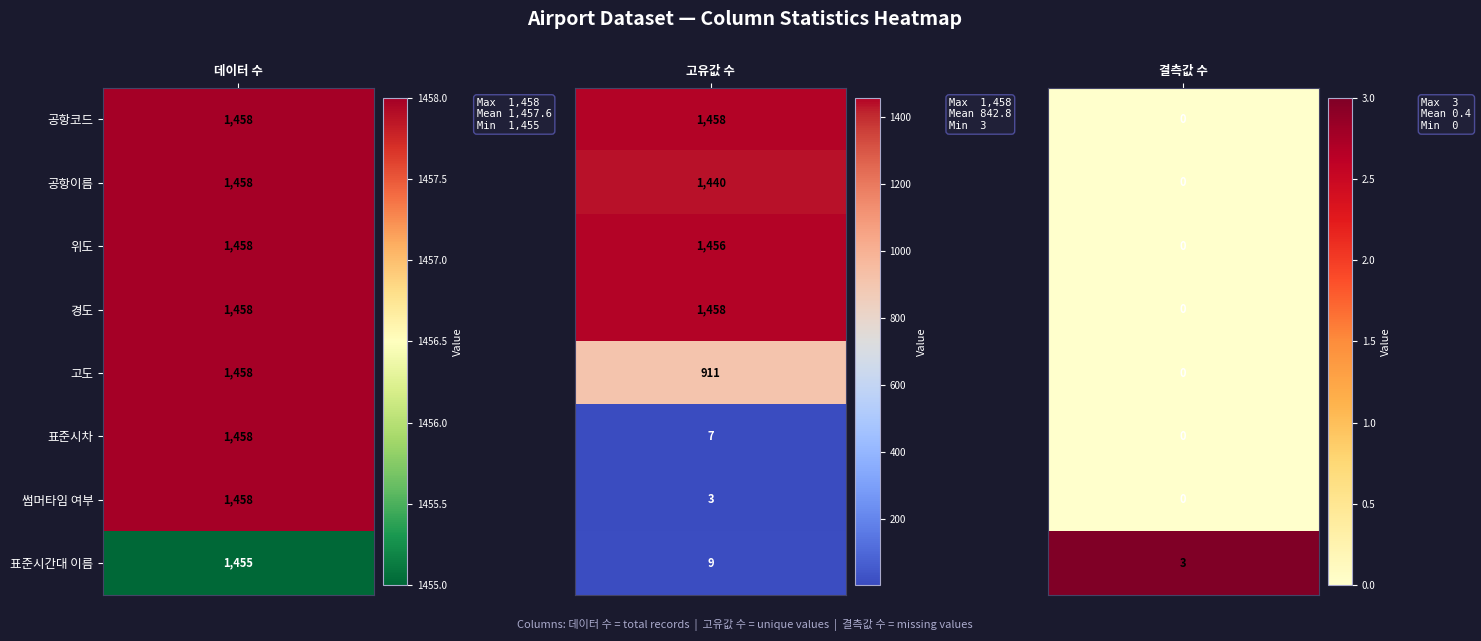

Reading left to right, what are all the values shown in this chart?

공항코드: 공항코드=1458	공항이름=1458	위도=0
공항이름: 공항코드=1458	공항이름=1440	위도=0
위도: 공항코드=1458	공항이름=1456	위도=0
경도: 공항코드=1458	공항이름=1458	위도=0
고도: 공항코드=1458	공항이름=911	위도=0
표준시차: 공항코드=1458	공항이름=7	위도=0
썸머타임 여부: 공항코드=1458	공항이름=3	위도=0
표준시간대 이름: 공항코드=1455	공항이름=9	위도=3